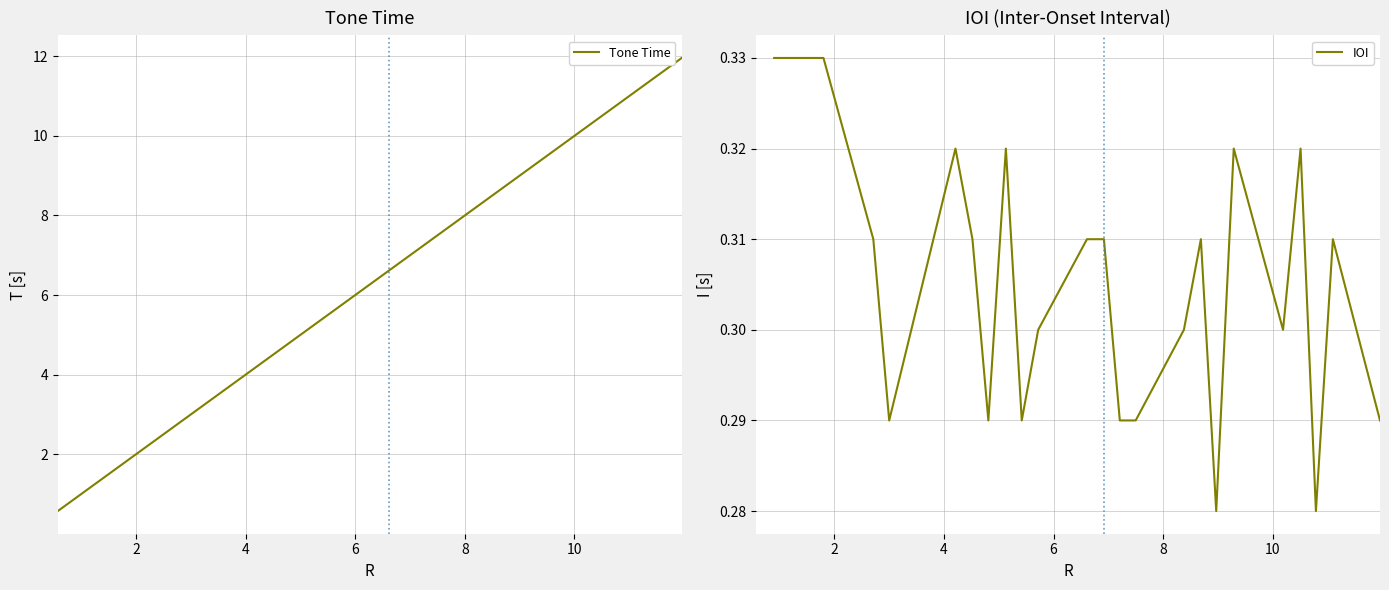

What is the minimum value for Tone Time?

0.6